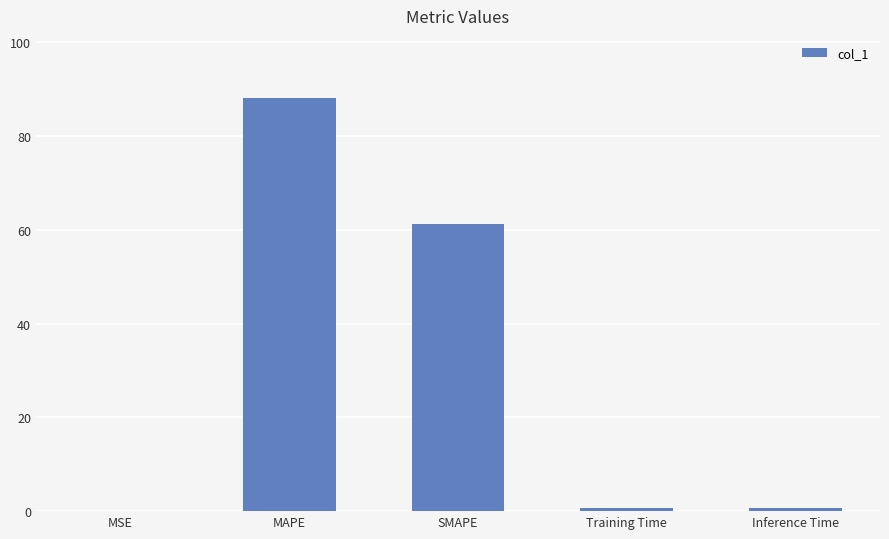

Which label corresponds to the largest value in the chart?

MAPE